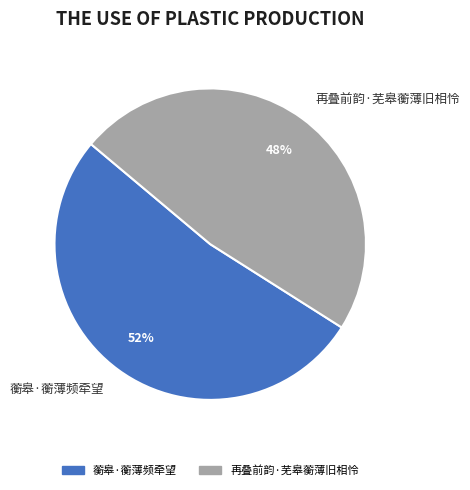

Does 蘅皋·蘅薄频牵望 account for over 50% of the chart?

Yes